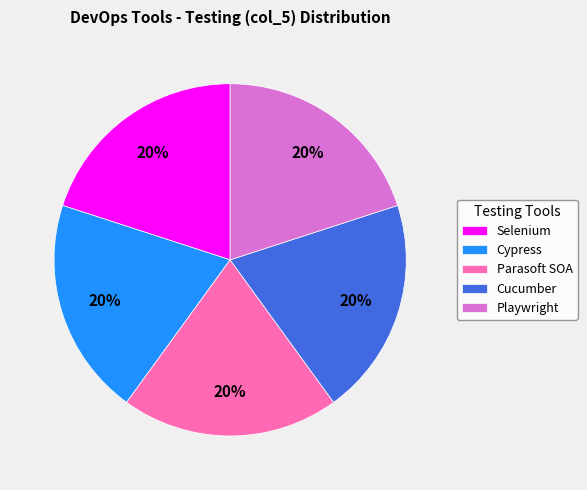

The Selenium slice represents 11% of the pie. True or false?

False